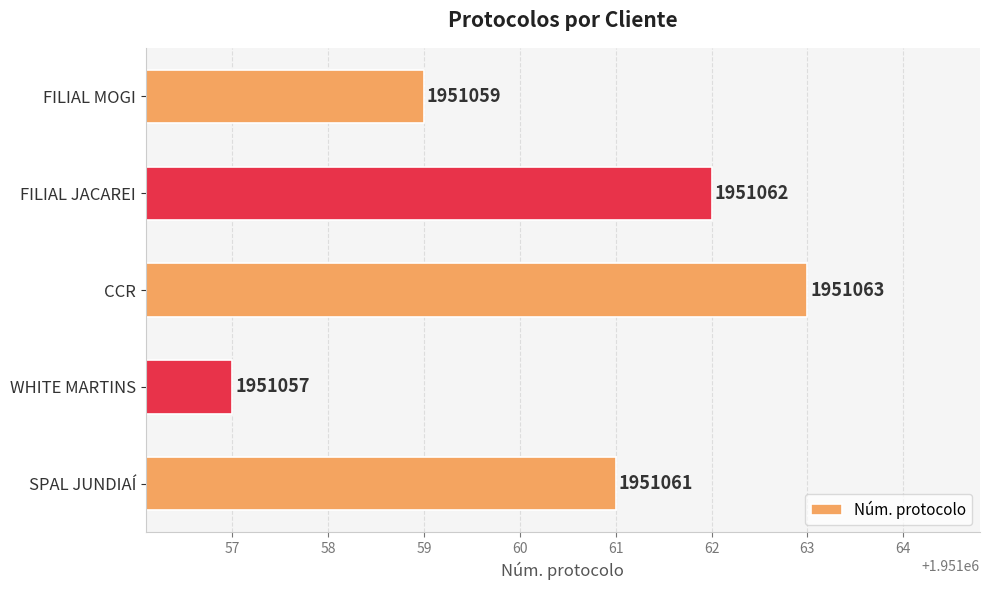

What is the greatest value displayed?

1951063